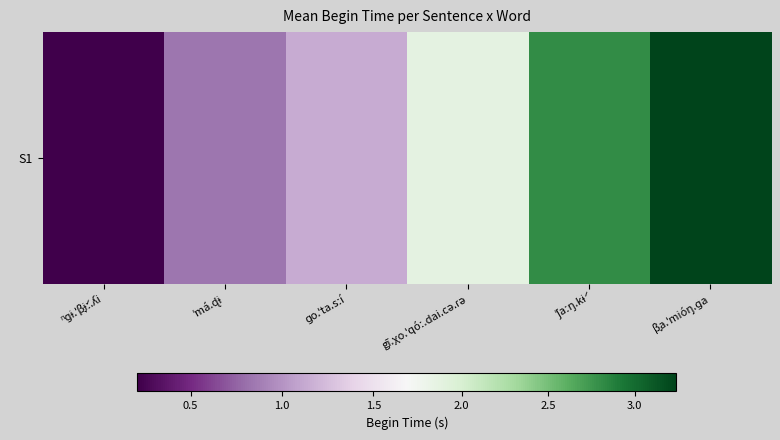

What is the sum of all values?

10.1